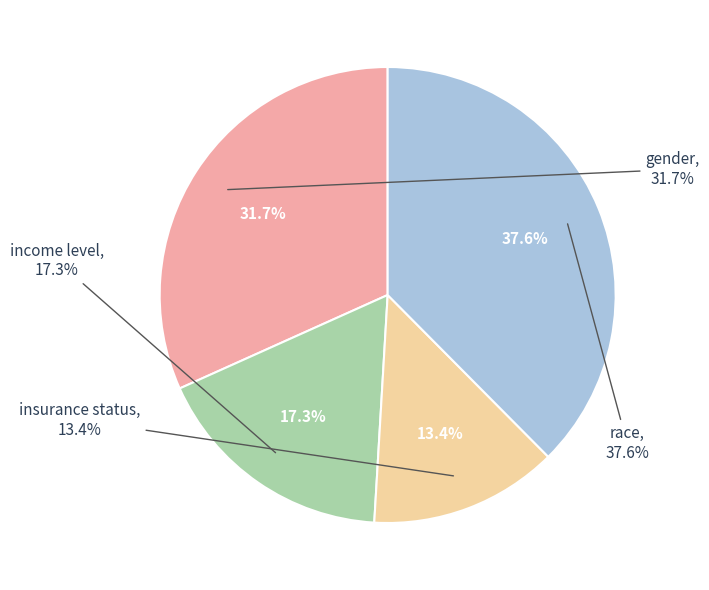

Rank the categories by value from lowest to highest.

insurance status, income level, gender, race